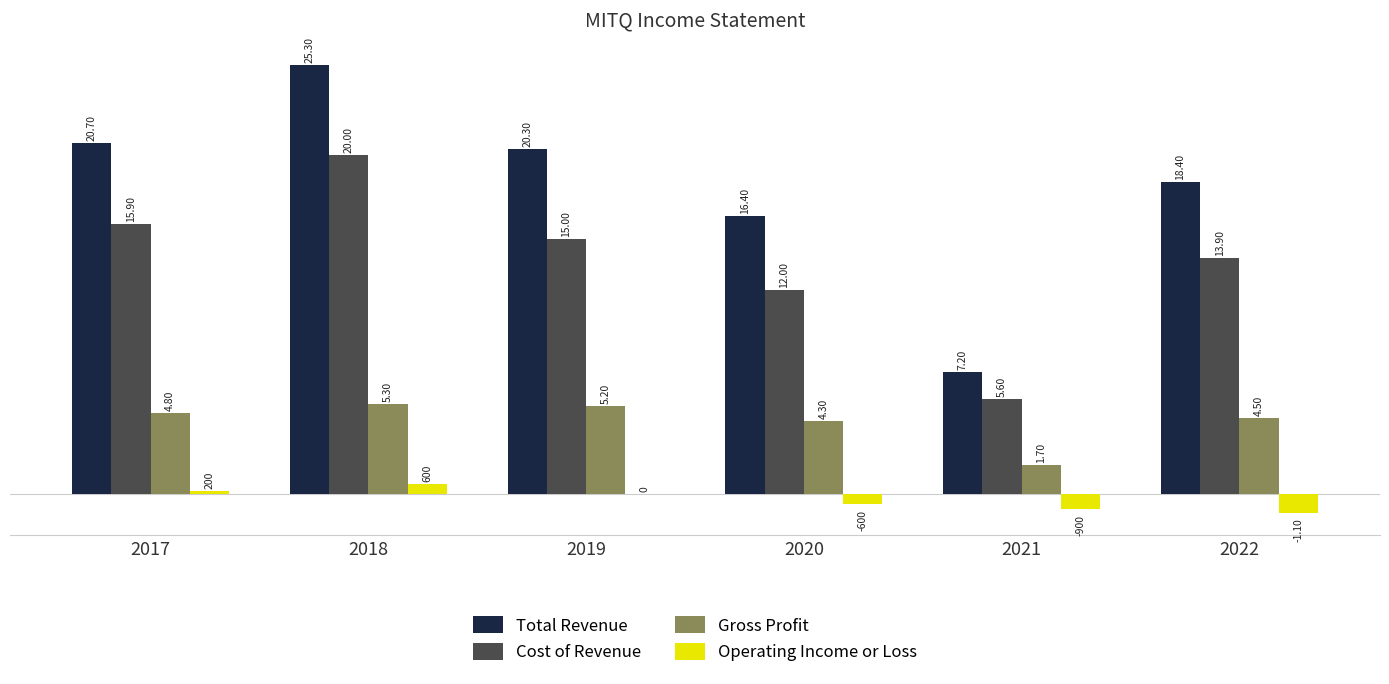

The Cost of Revenue series shows 1243 at 2021. True or false?

False